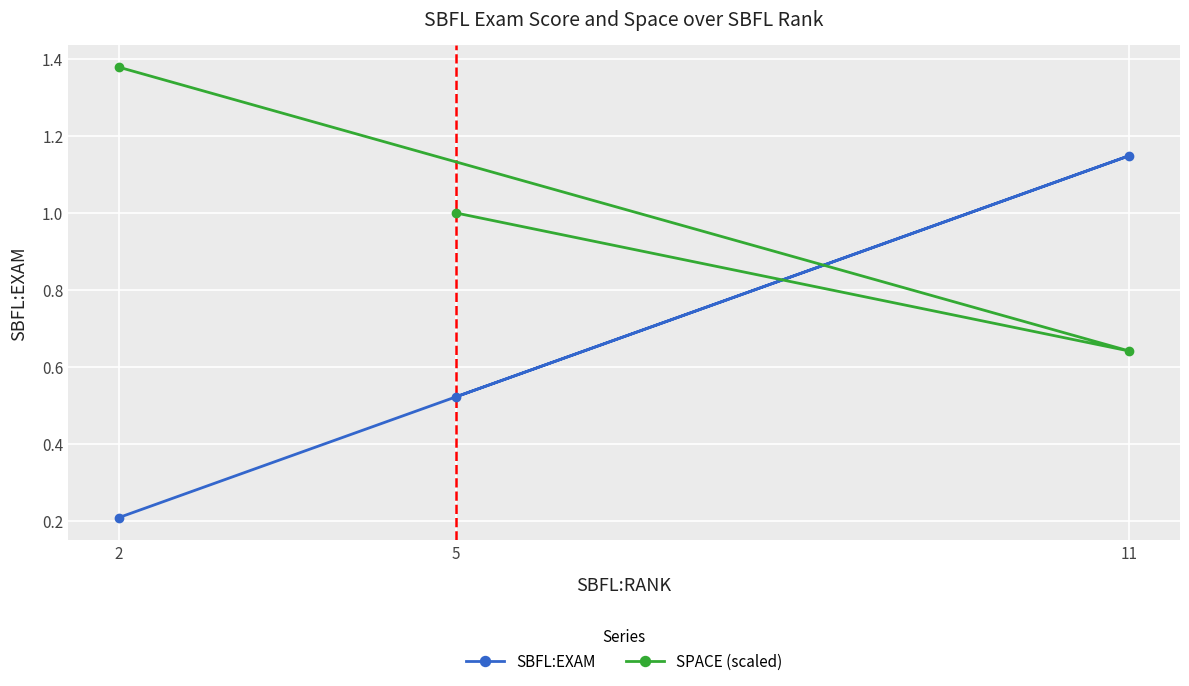

True or false: SBFL:EXAM has a value of 0.2 at 5.

False